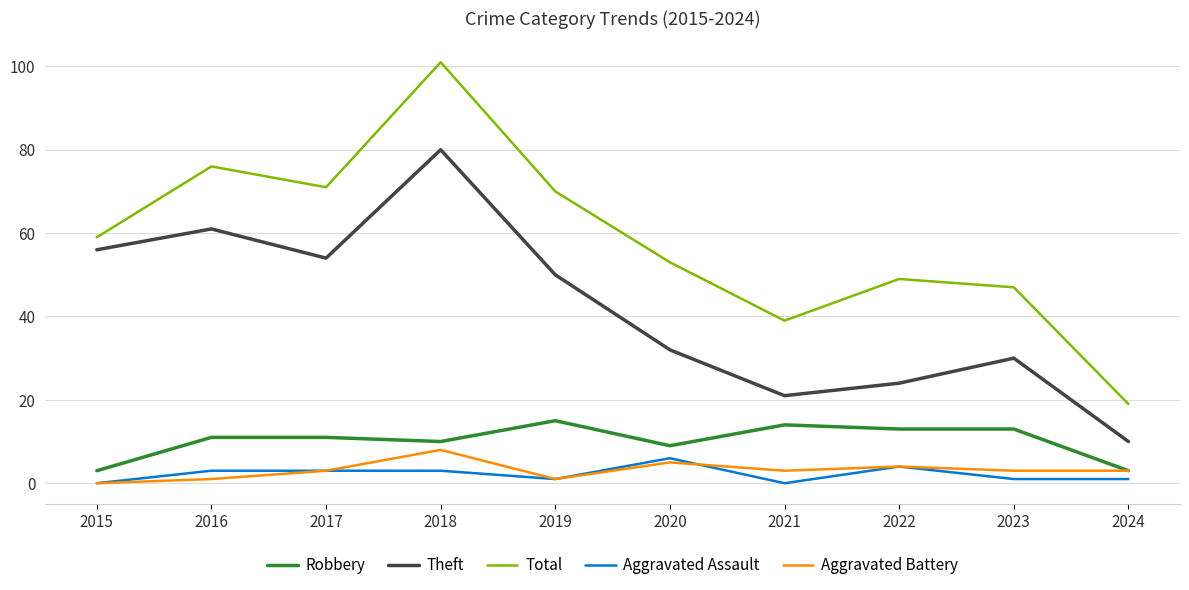

What is the greatest value displayed?

101